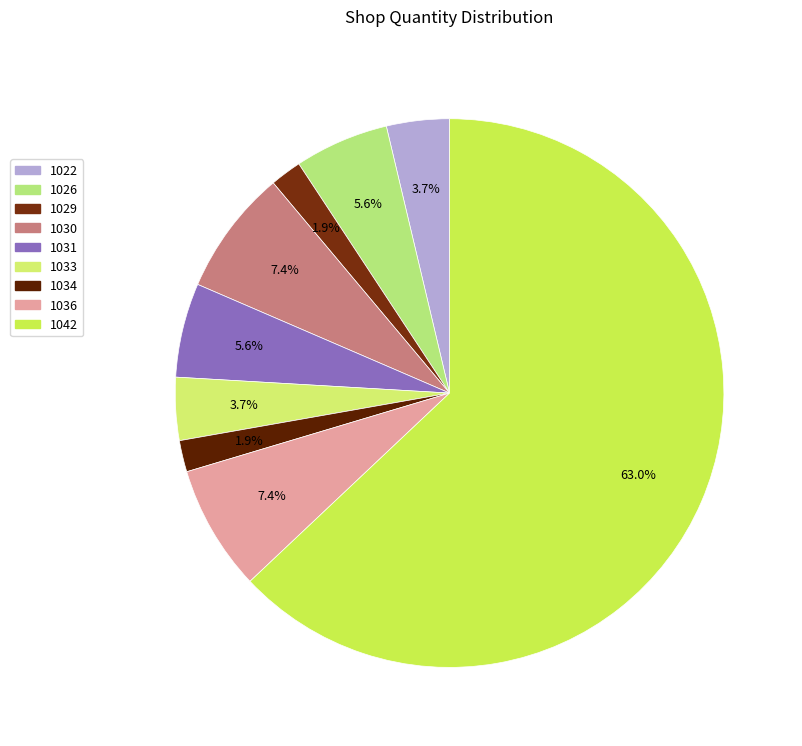

The 1026 slice represents 6% of the pie. True or false?

True